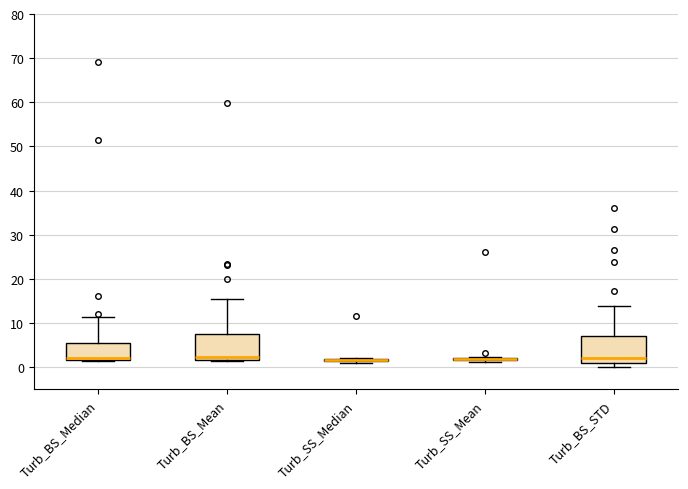

Where does the upper whisker of the box for Turb_BS_Mean end on the y-axis? The values are not printed on the chart, so give them approximately, as read against the axis.

16